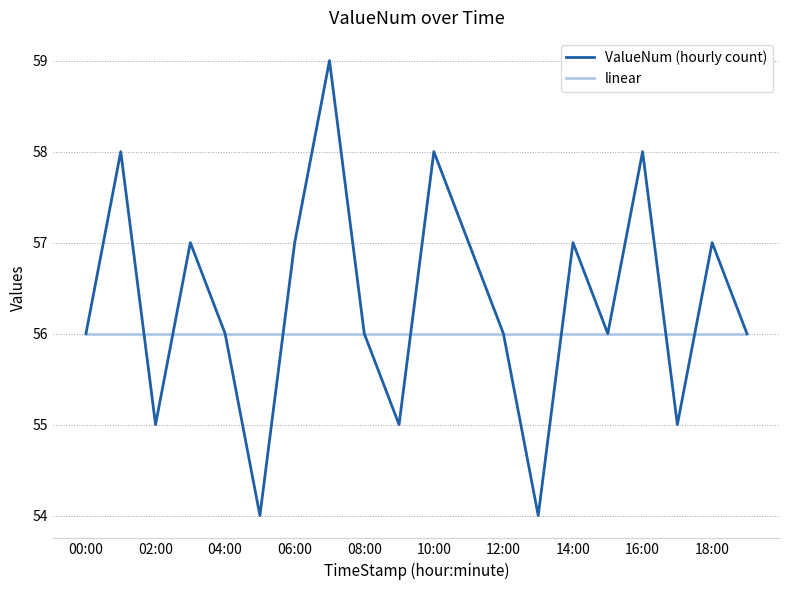

What are all the series names shown in the legend?

ValueNum (hourly count), linear